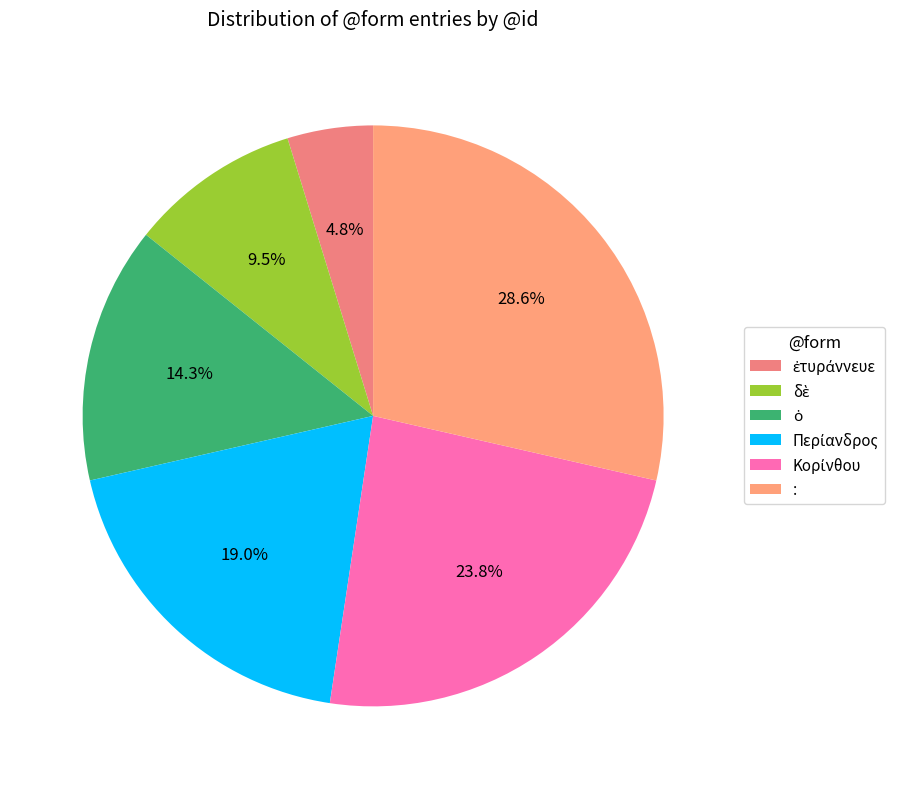

Does Κορίνθου represent more than half of the total?

No